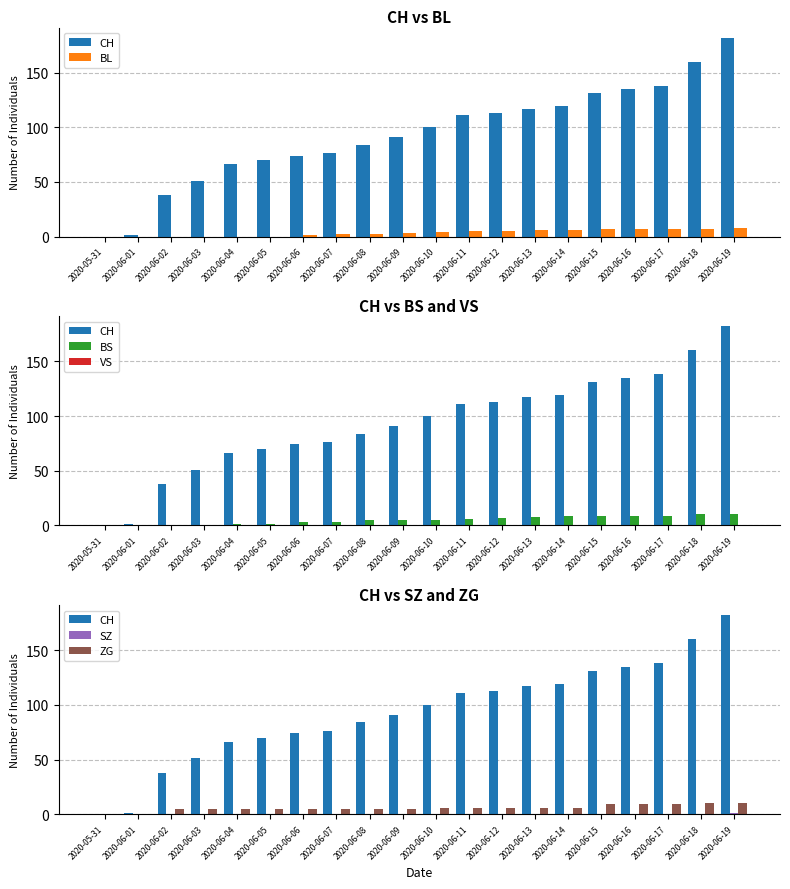

What is the difference between the maximum and minimum values in the SZ series?

1